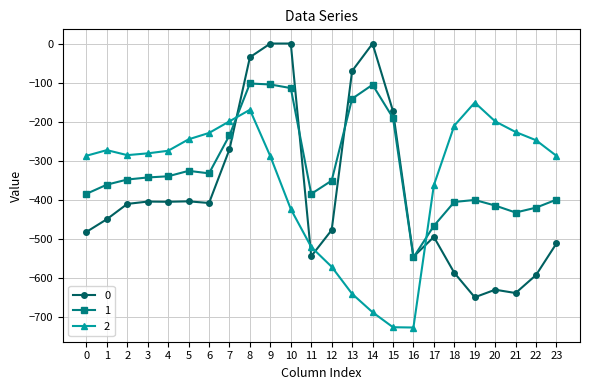

Which series changed the most between 5 and 11?

2